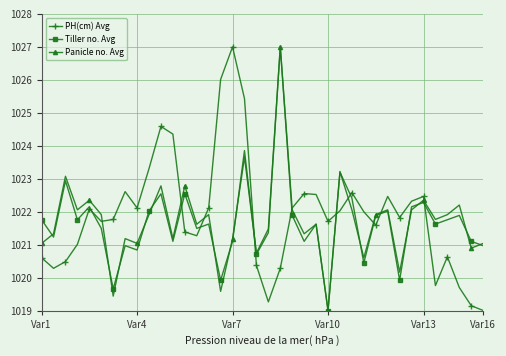

What is the lowest value of the Panicle no. Avg series?

1019.0